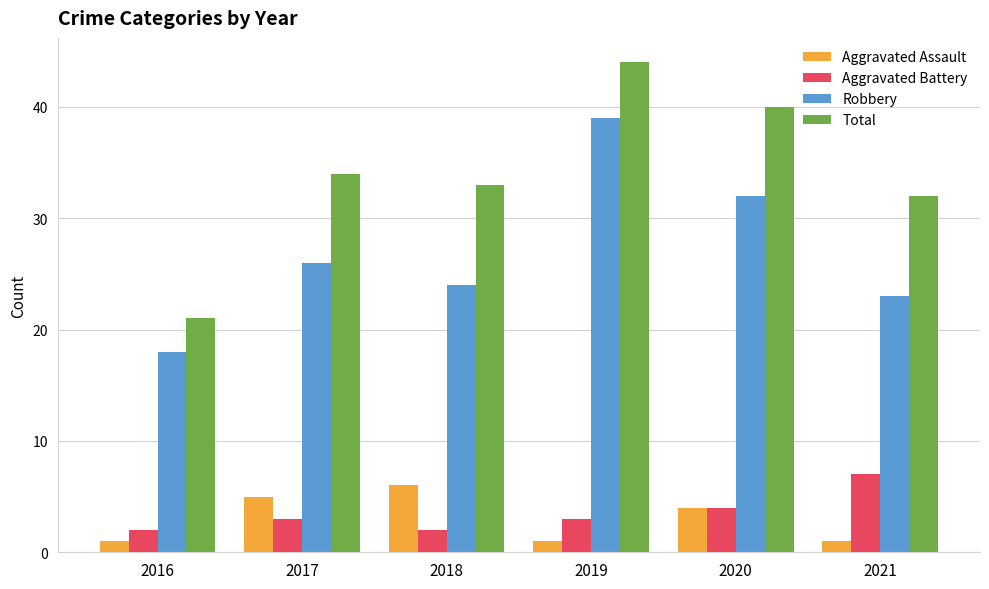

What are all the series names shown in the legend?

Aggravated Assault, Aggravated Battery, Robbery, Total